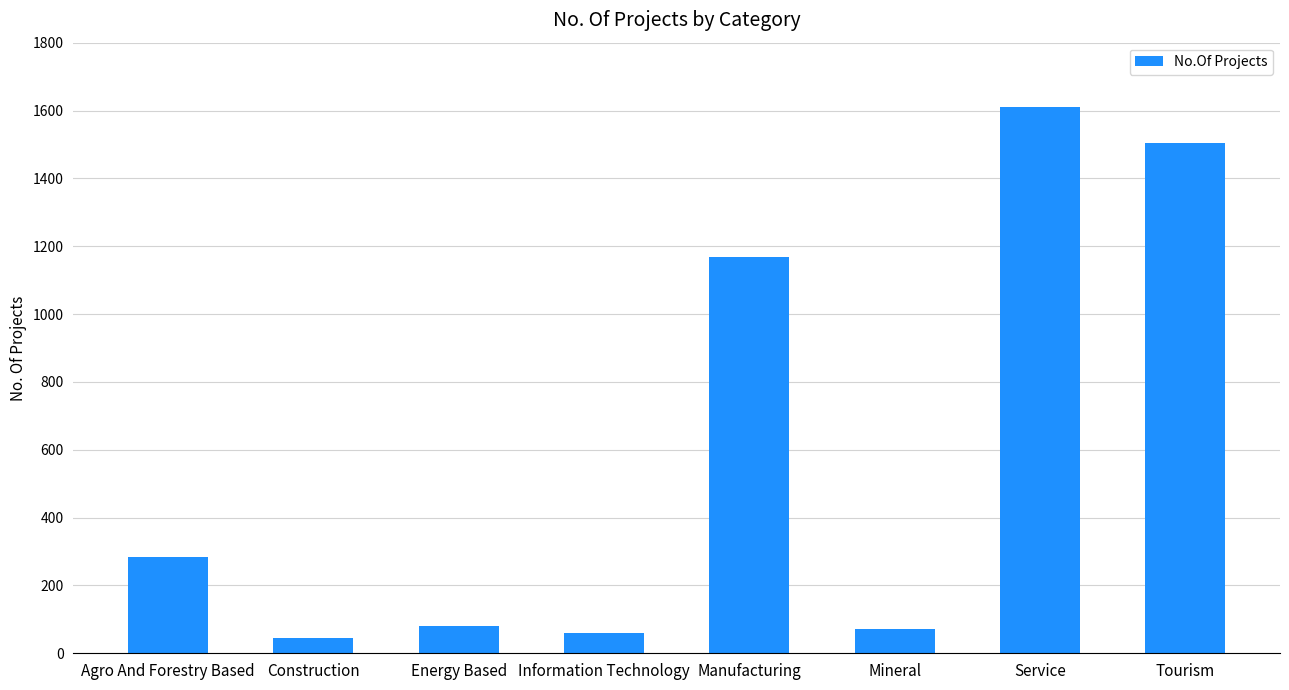

Does the chart contain any negative values?

No